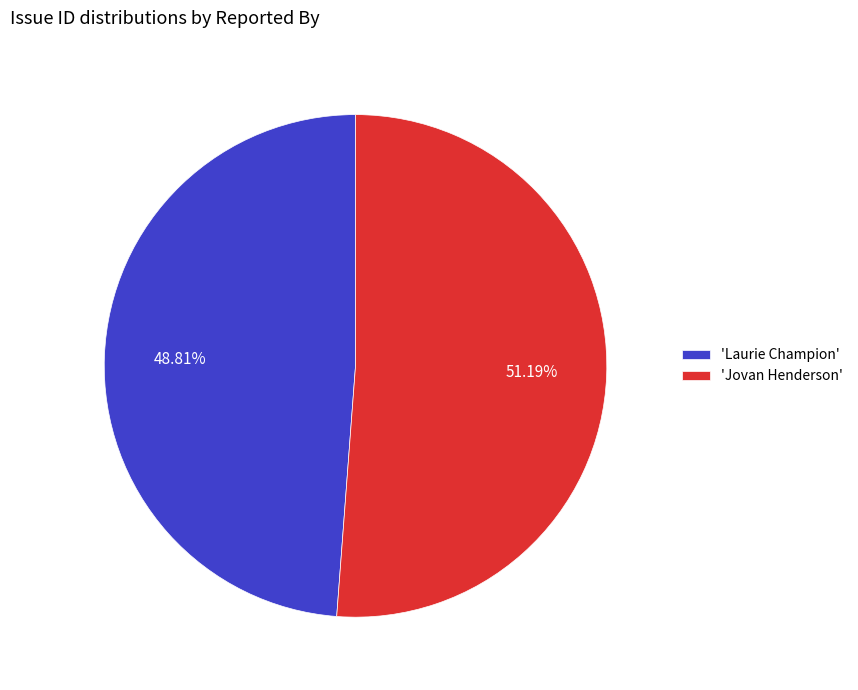

Is there a majority slice in this chart?

Yes